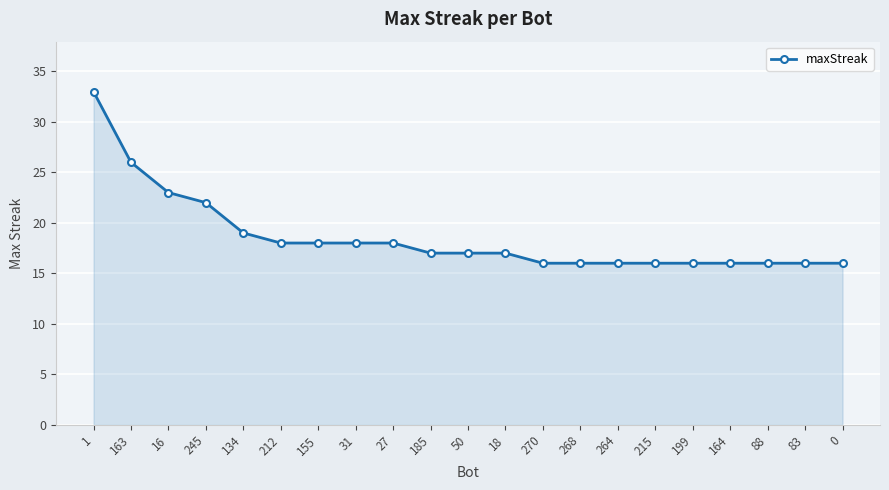

What is the ratio of the value at 27 to the value at 0?

1.1